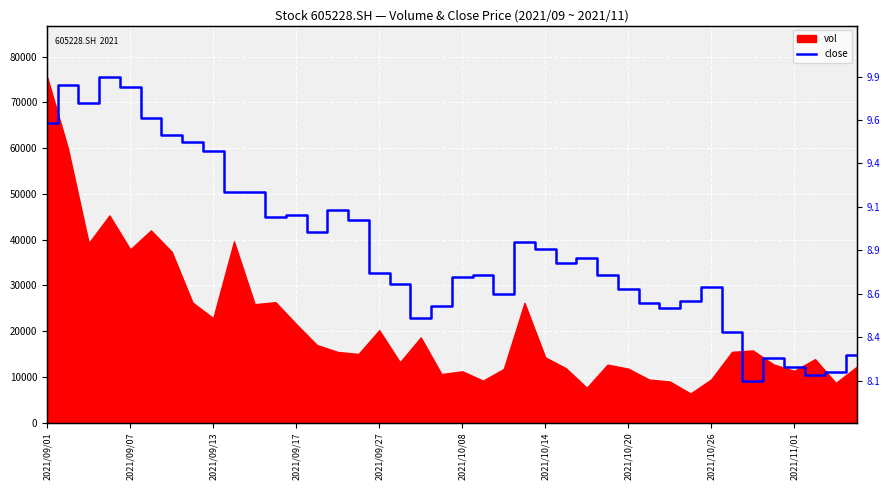

What position from the left is 2021/10/14?

7